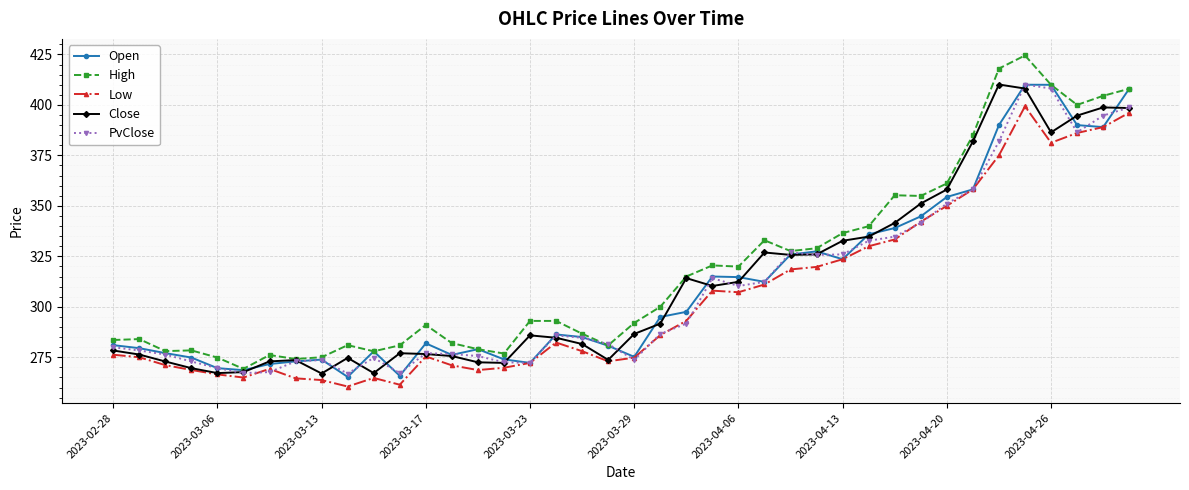

True or false: Low has more than 2 points higher than both neighbors.

True